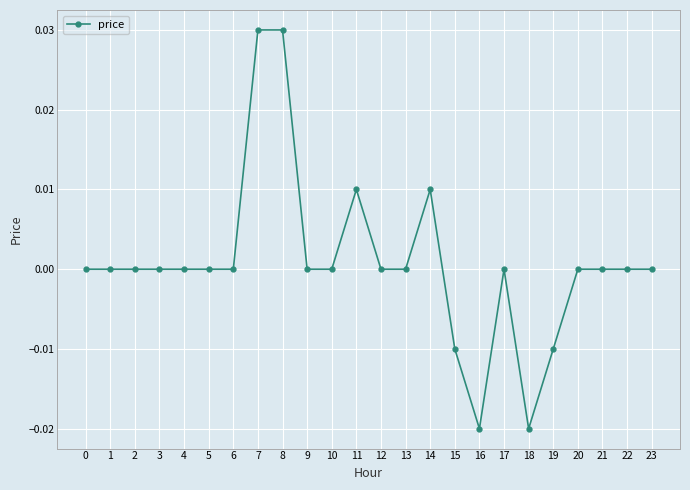

Between 19 and 21, which is larger?

21